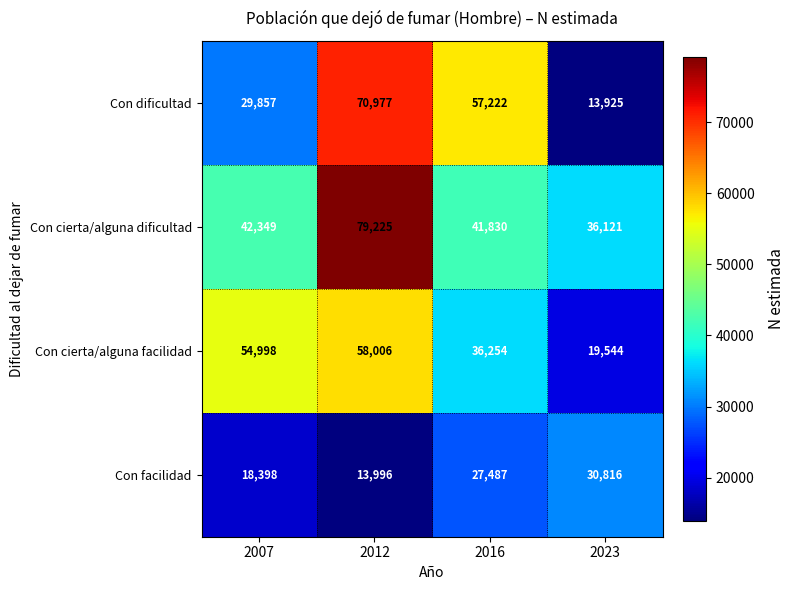

How many data points does each series have?

4